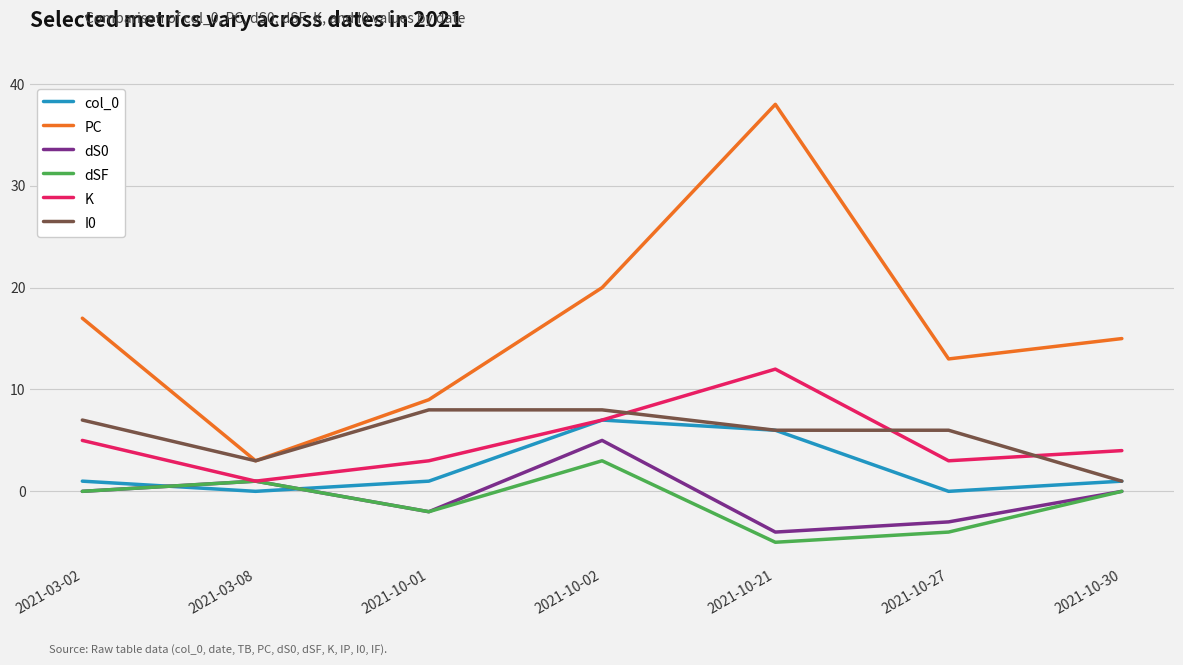

In K, how many points are lower than both neighbors (excluding endpoints)?

2